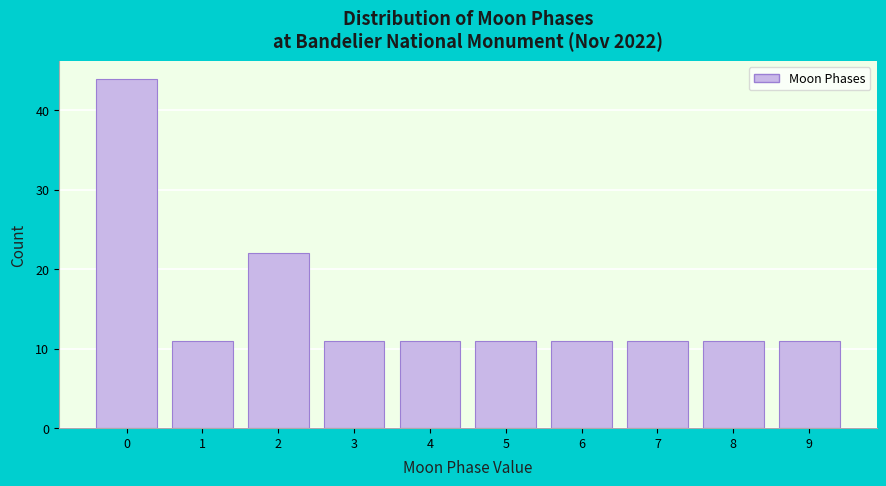

Reading left to right, extract all data points from this chart.

44	11	22	11	11	11	11	11	11	11